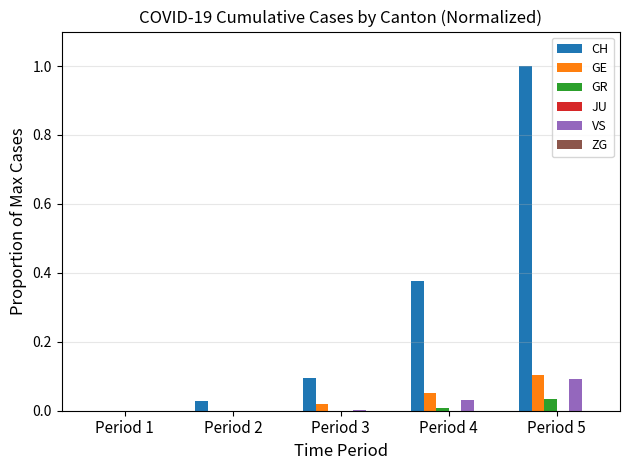

The VS series shows 0.1 at Period 1. True or false?

False